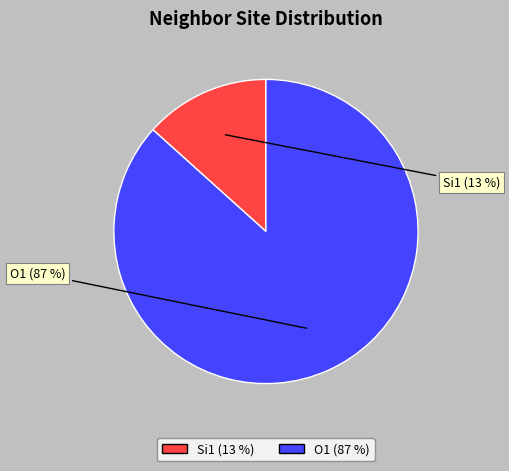

Rank the categories by value from lowest to highest.

Si1 (13 %), O1 (87 %)